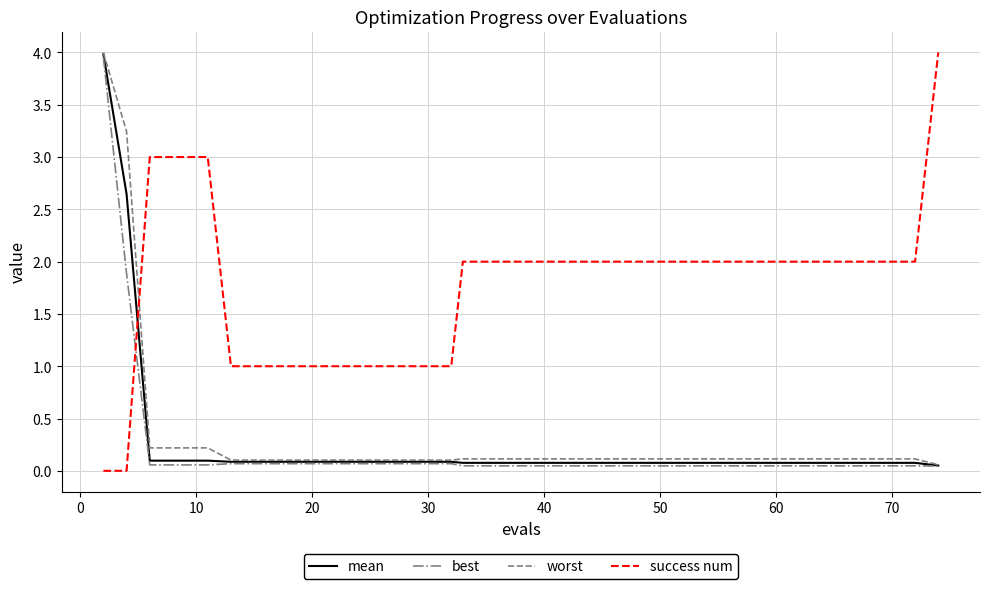

What is the average value of the success num series?

1.8